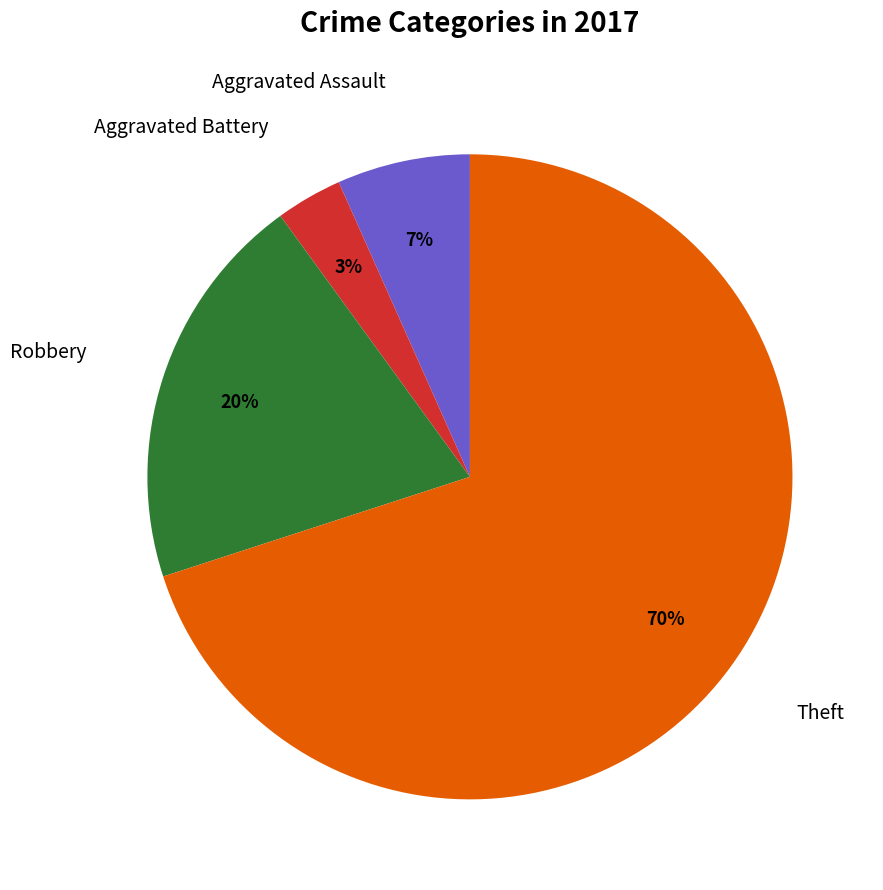

How many slices are in this pie chart?

4